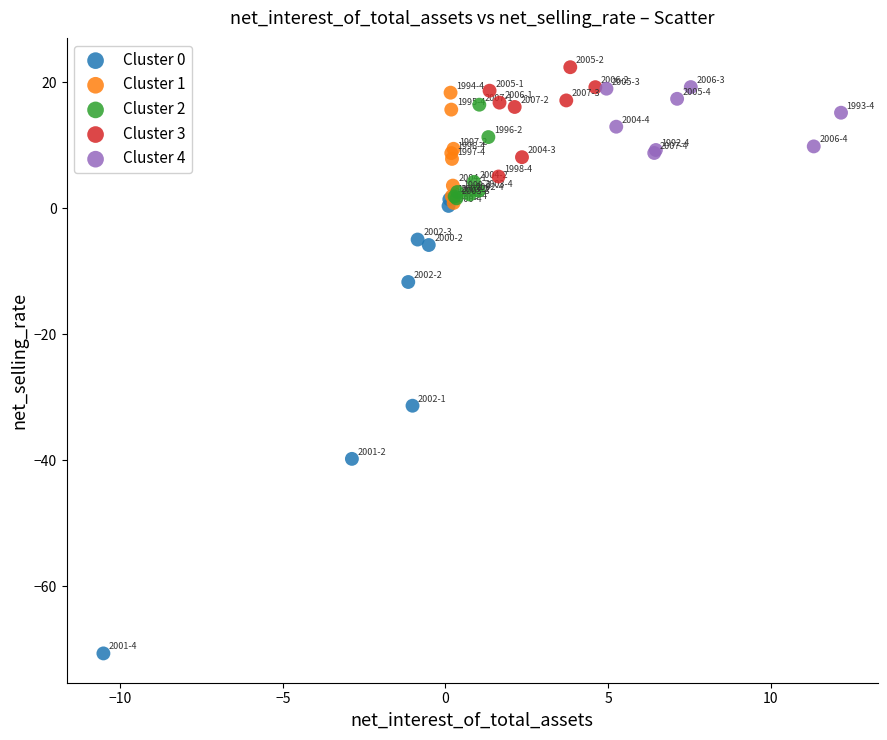

What are all the series names shown in the legend?

Cluster 0, Cluster 1, Cluster 2, Cluster 3, Cluster 4